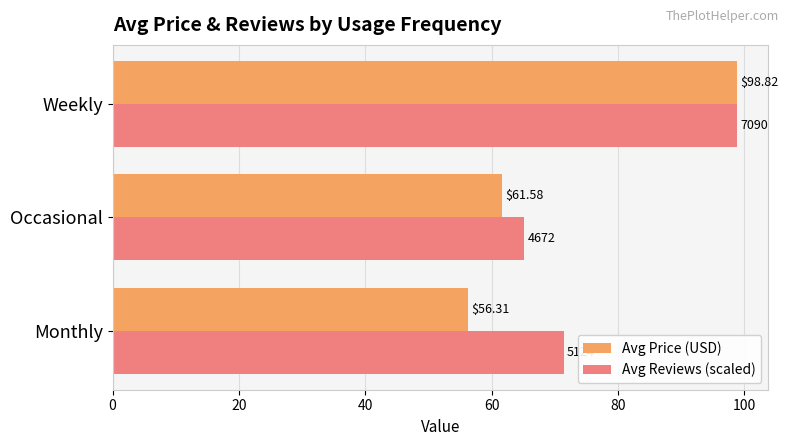

List the series in order of their overall mean, lowest first.

Avg Price (USD), Avg Reviews (scaled)